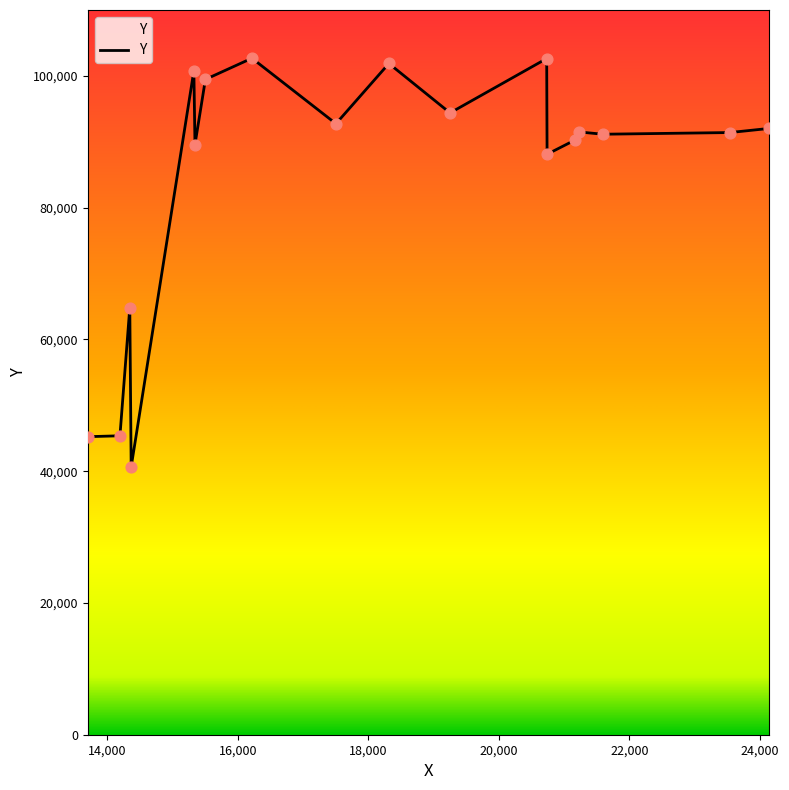

Which has a higher value, 15324 or 21221?

15324